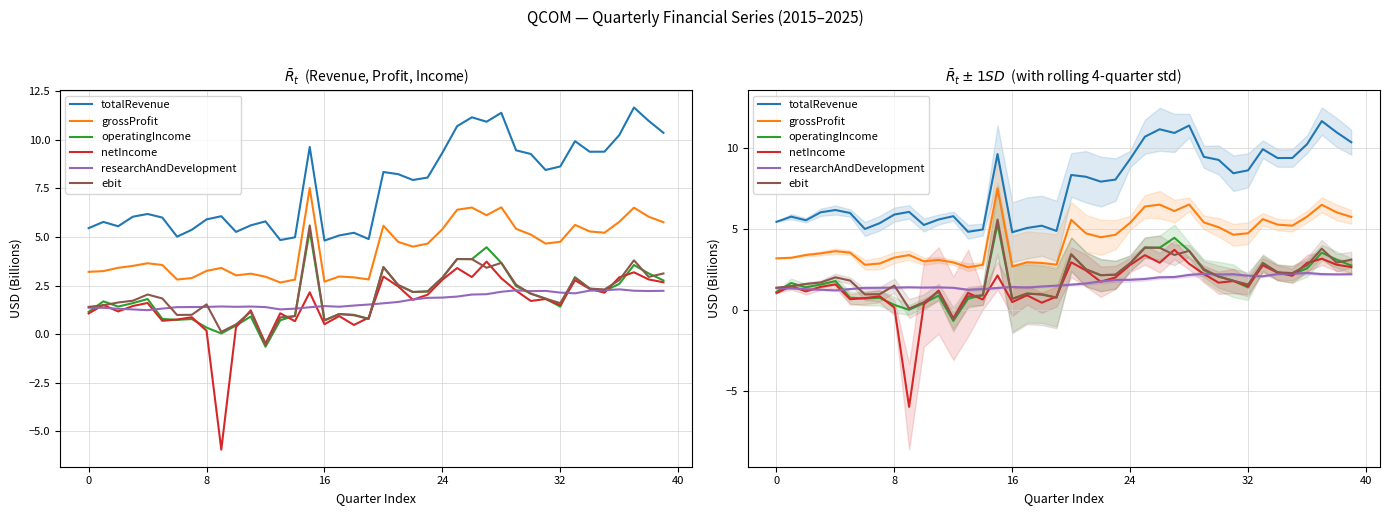

Does the chart display data point markers on the line(s)?

No